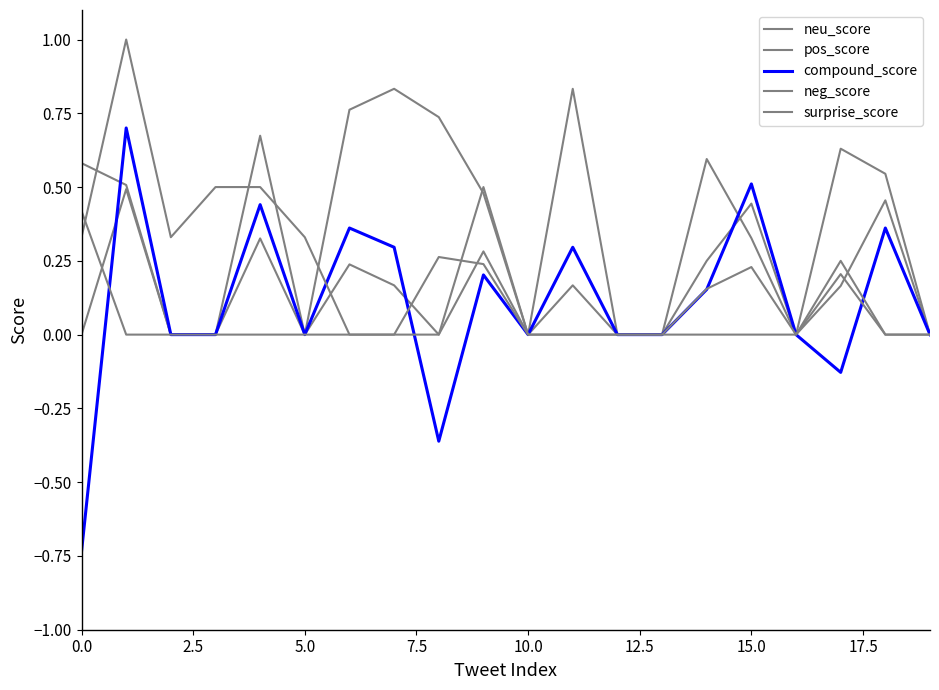

Which series has the largest total across all categories?

neu_score